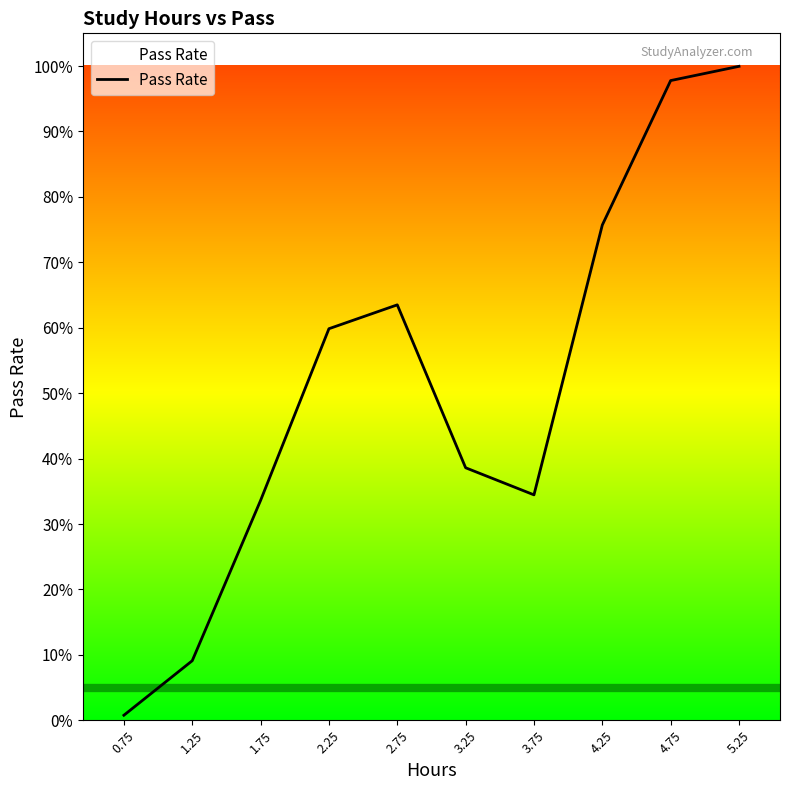

List the labels in order of value, largest first.

5.25, 4.75, 4.25, 2.75, 2.25, 3.25, 3.75, 1.75, 1.25, 0.75